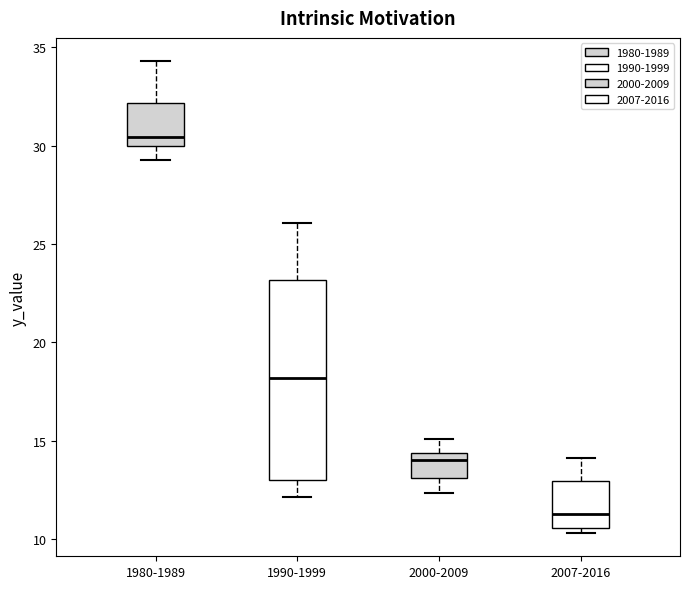

Reading left to right, read every box against the y-axis: the position of its median line, the range the box covers, and the ends of its whiskers. The values are not printed on the chart, so give them approximately, as read against the axis.

1980-1989: median 30.5, box 30.0 to 32.0, whiskers 29.5 to 34.5
1990-1999: median 18.0, box 13.0 to 23.0, whiskers 12.0 to 26.0
2000-2009: median 14.0, box 13.0 to 14.5, whiskers 12.5 to 15.0
2007-2016: median 11.5, box 10.5 to 13.0, whiskers 10.5 (just below the box's lower edge) to 14.0